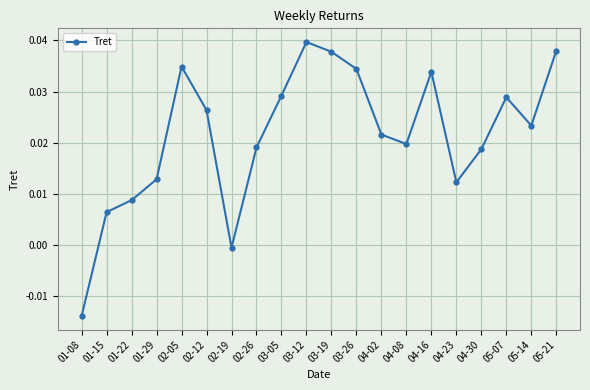

Is this an area chart (filled region under the line)?

No